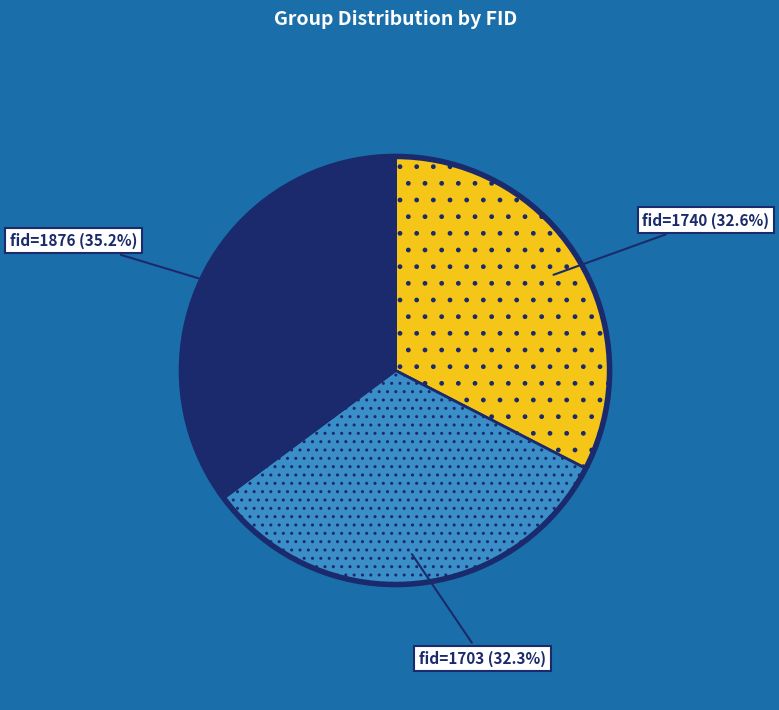

Does any single category account for the majority?

No